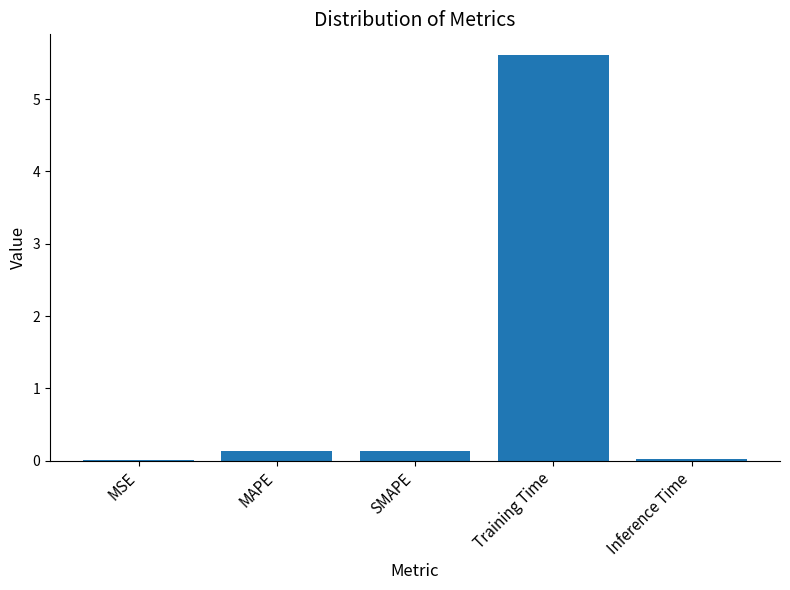

At which category does the chart reach its peak across all series?

Training Time